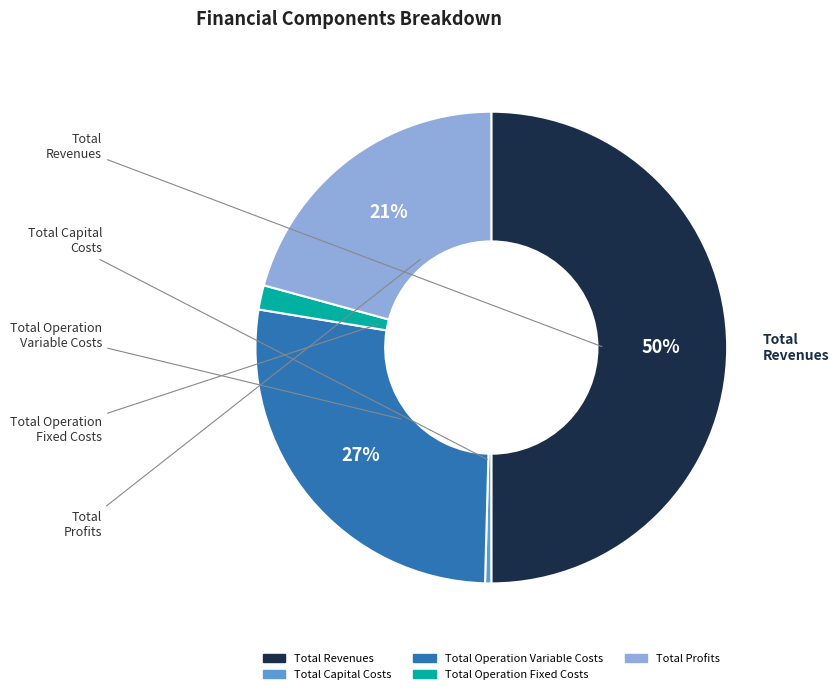

Which category has the smallest portion of the pie?

Total Capital Costs